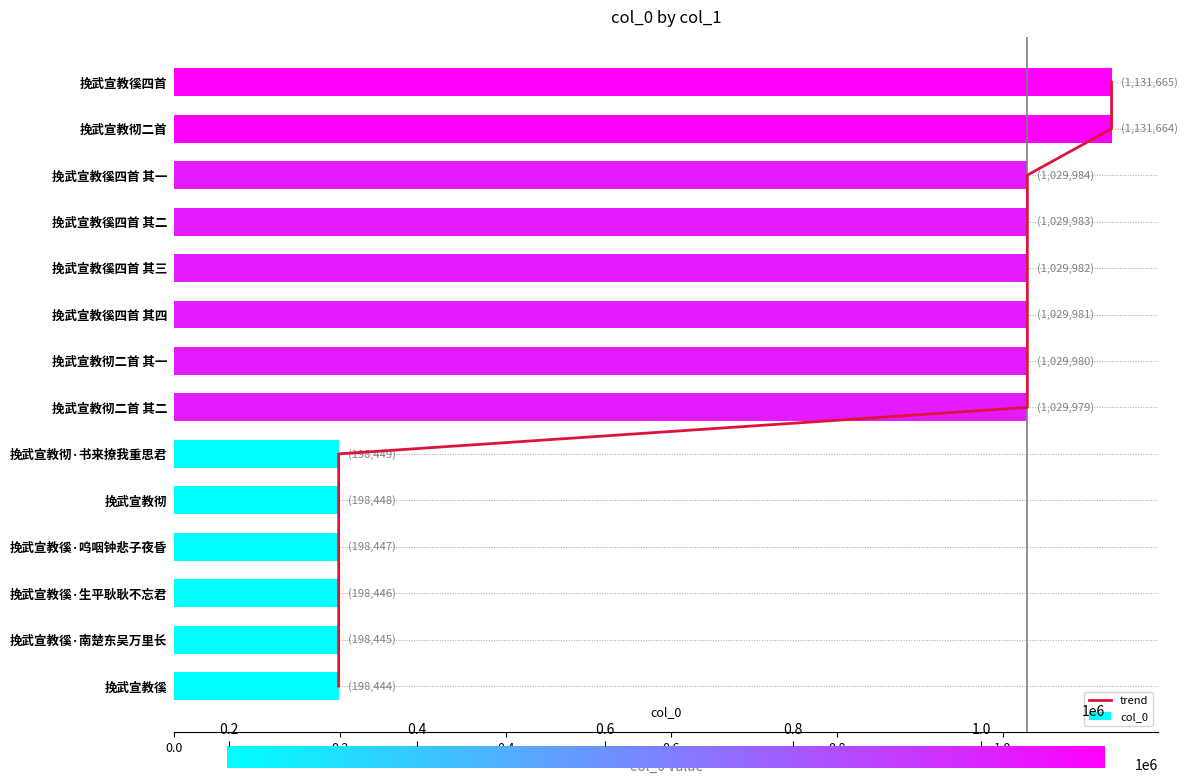

Rank the series by their average value, from highest to lowest.

col_0, trend